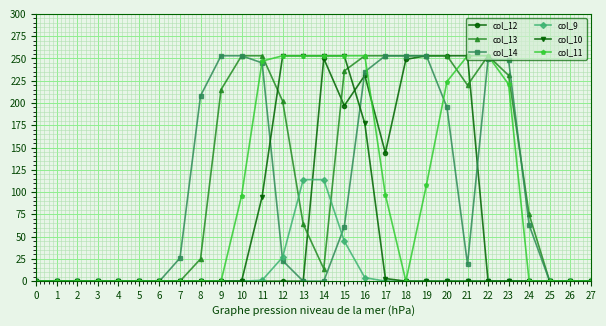

The value of col_9 at 0 is 0. True or false?

True